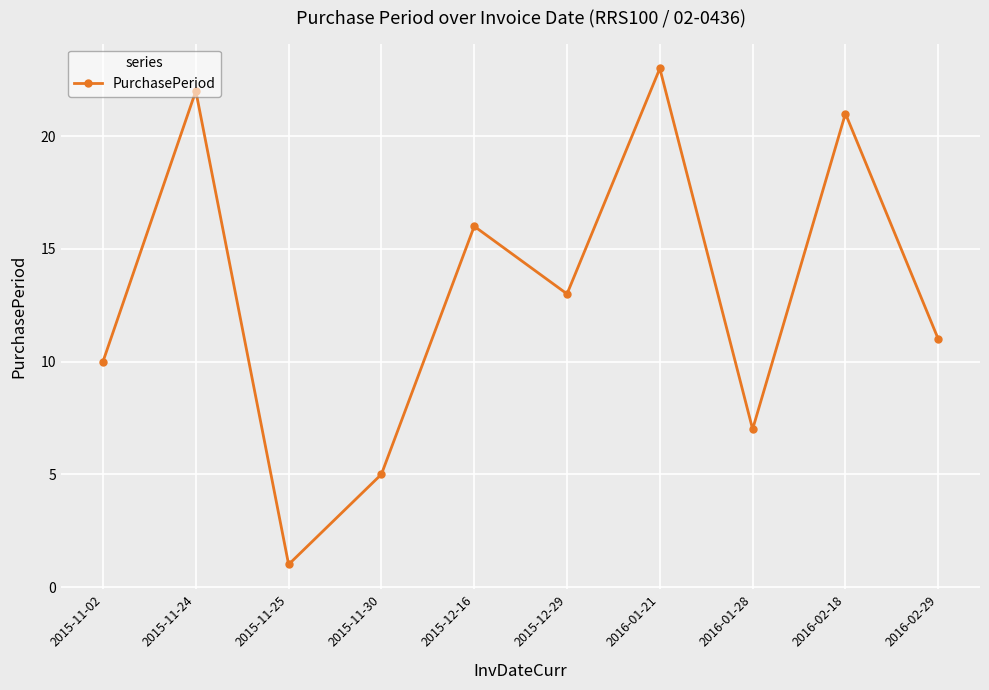

The value at 2015-11-30 is 5. True or false?

True